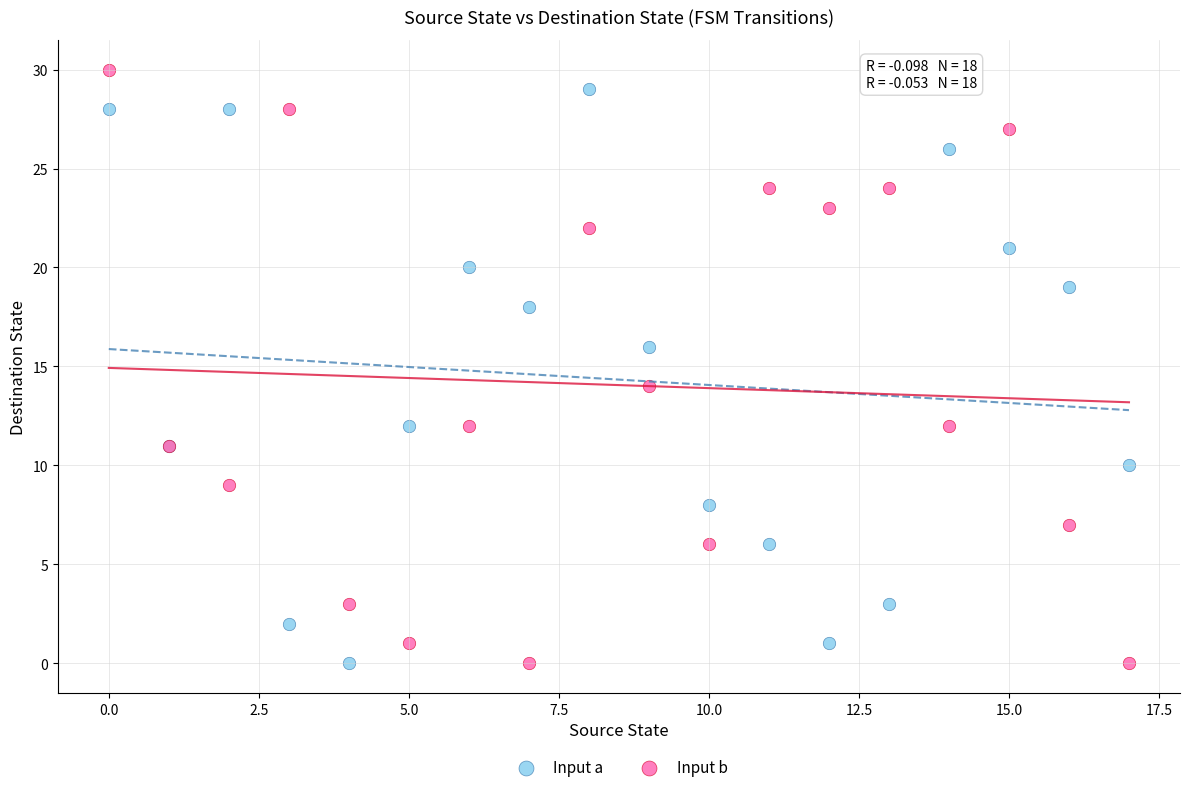

What are all the series names shown in the legend?

Input a, Input b